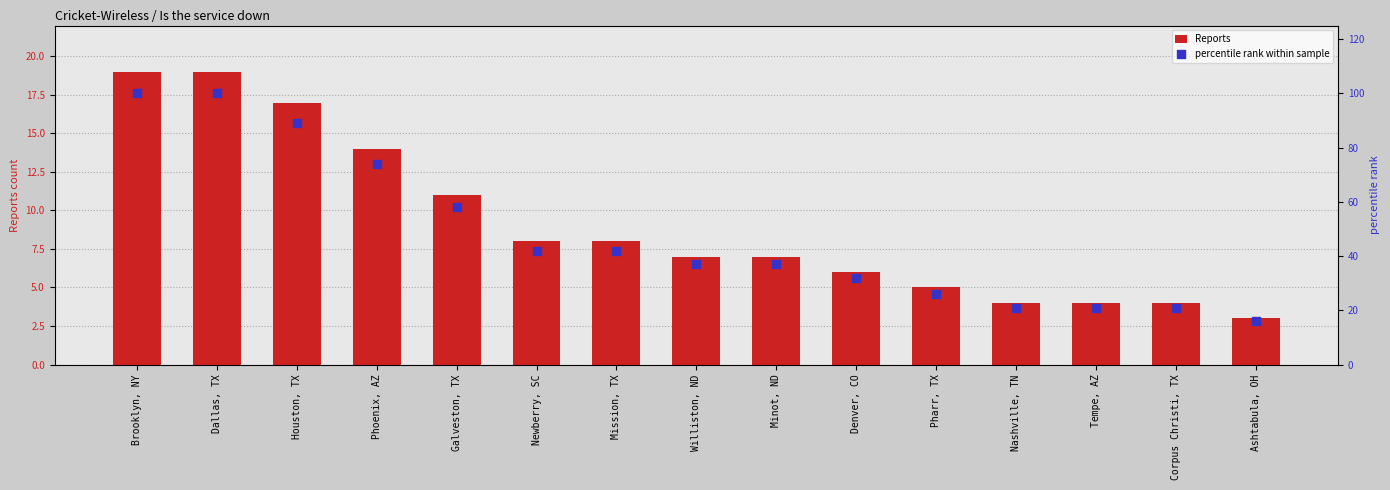

At which category is the sum across all series the highest?

Brooklyn, NY